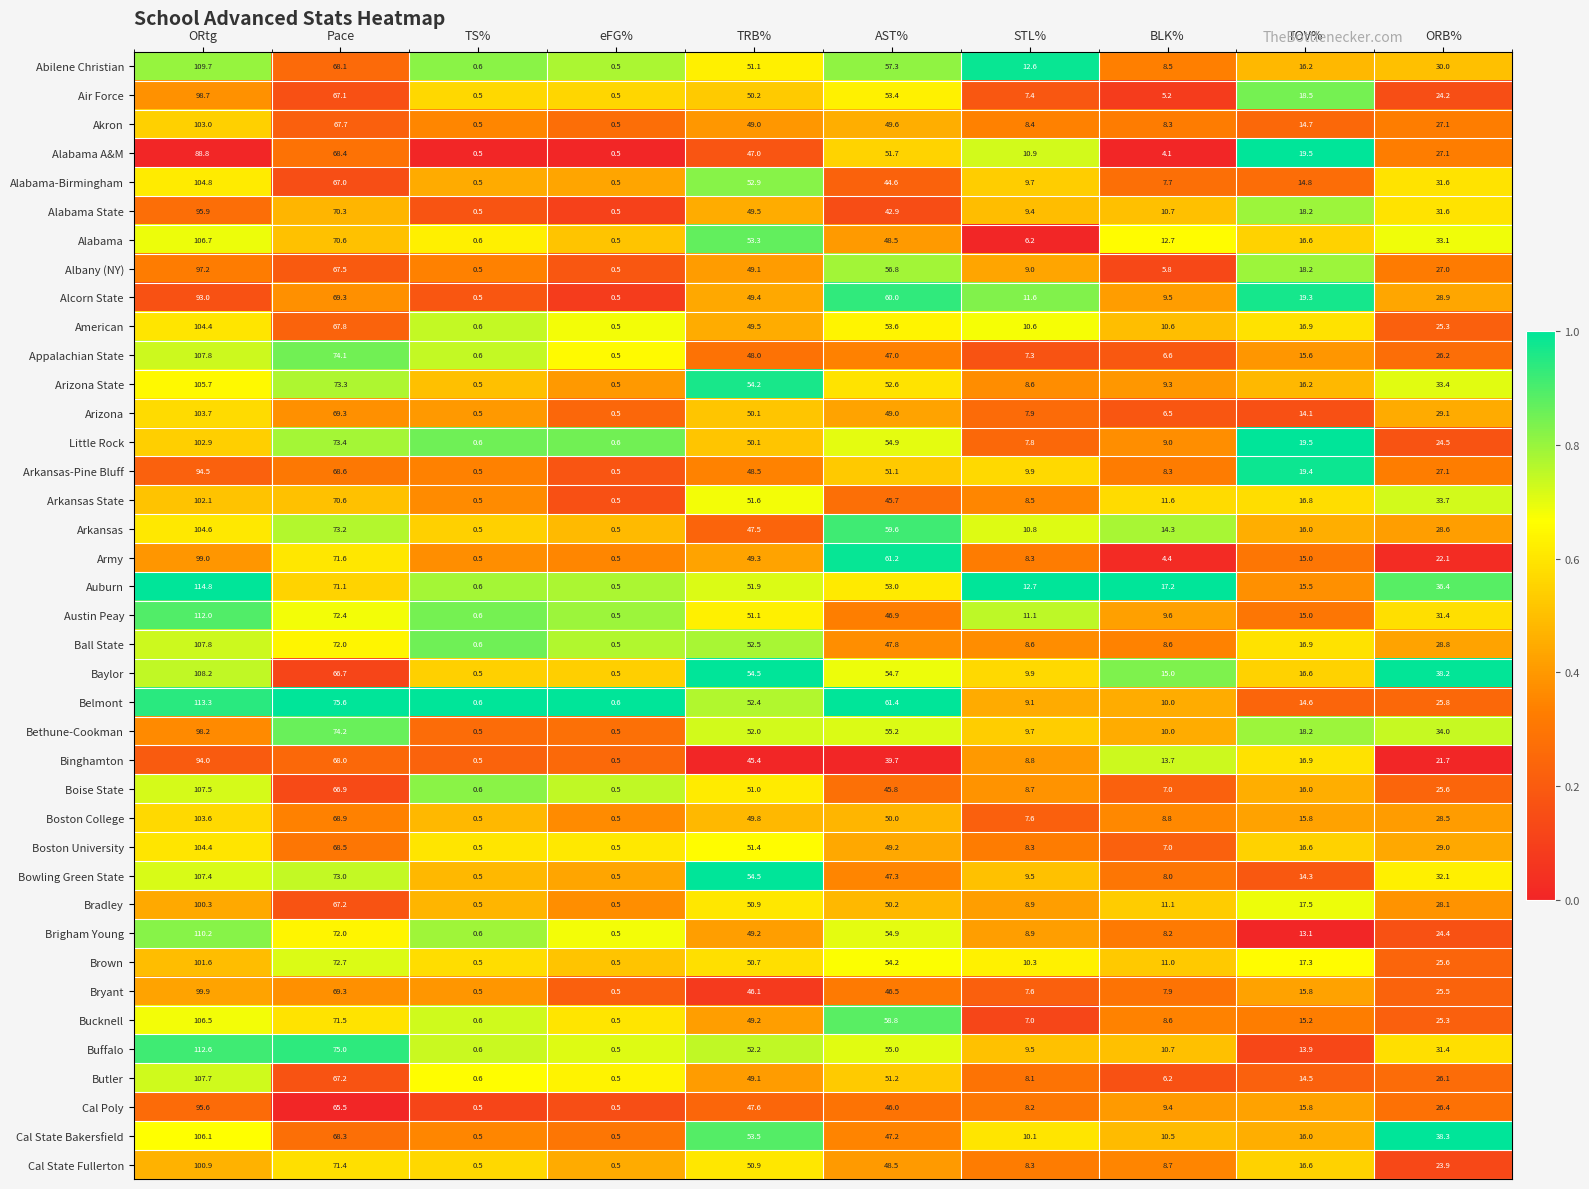

Between STL% and TOV%, which series saw the biggest shift?

Little Rock